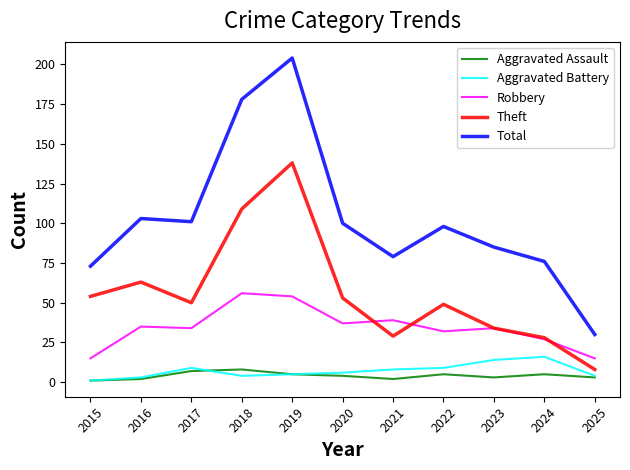

Which series has the largest total across all categories?

Total